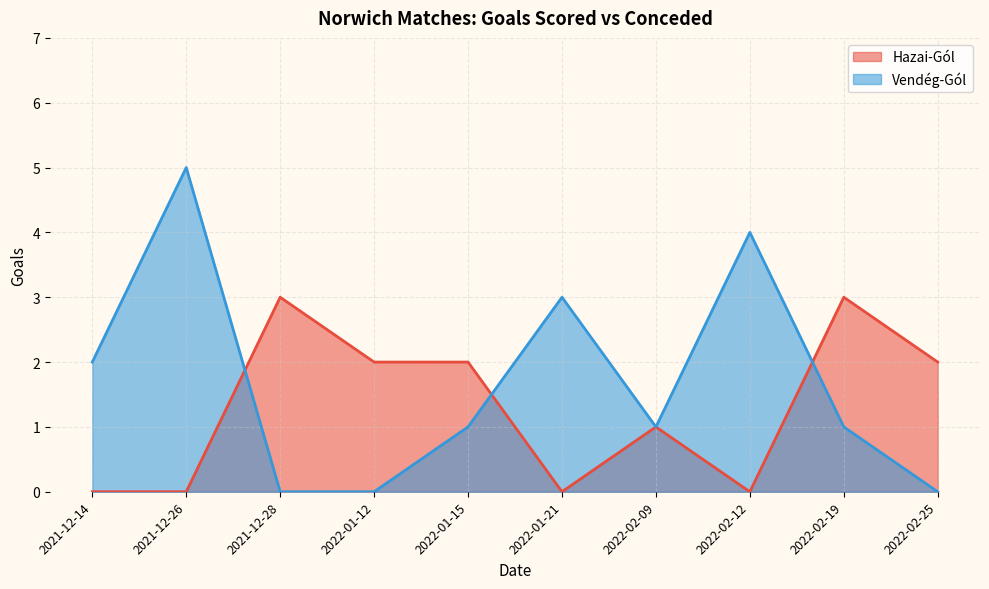

What is the value of the Hazai-Gól point at the 4th from the left?

2